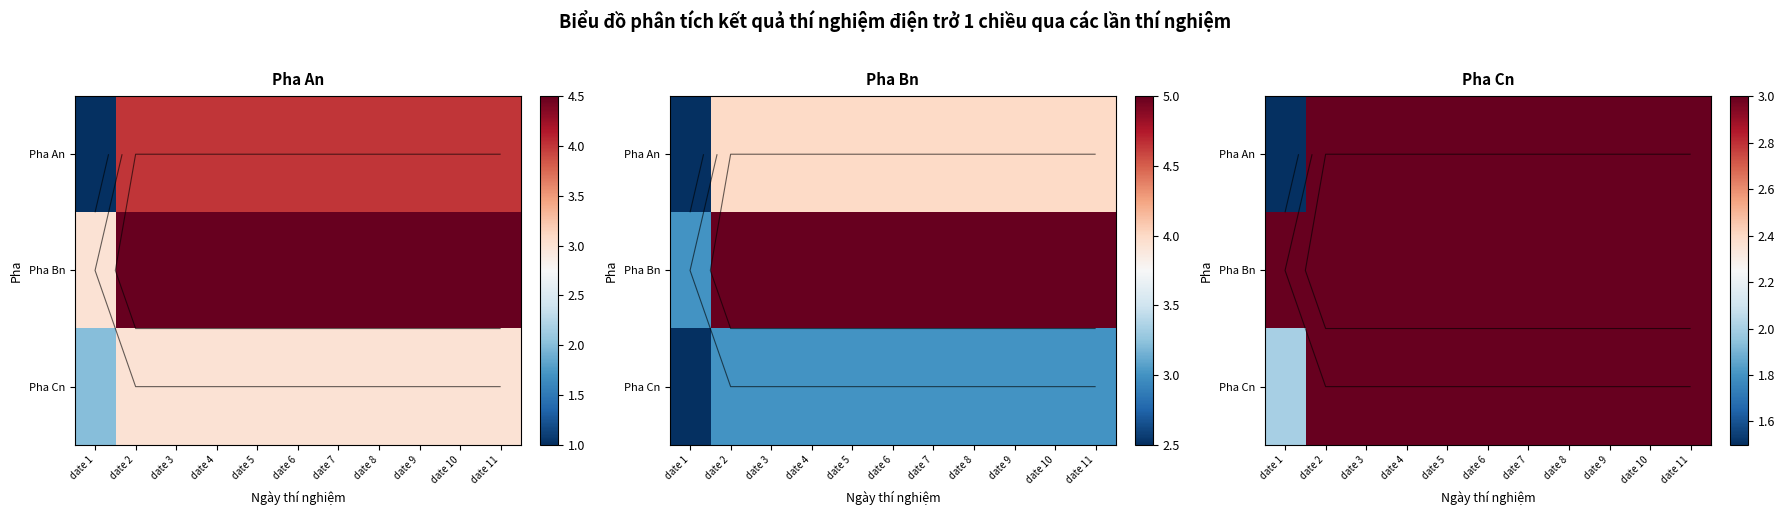

List the labels in order of Pha Bn value, largest first.

date 2, date 3, date 4, date 5, date 6, date 7, date 8, date 9, date 10, date 11, date 1